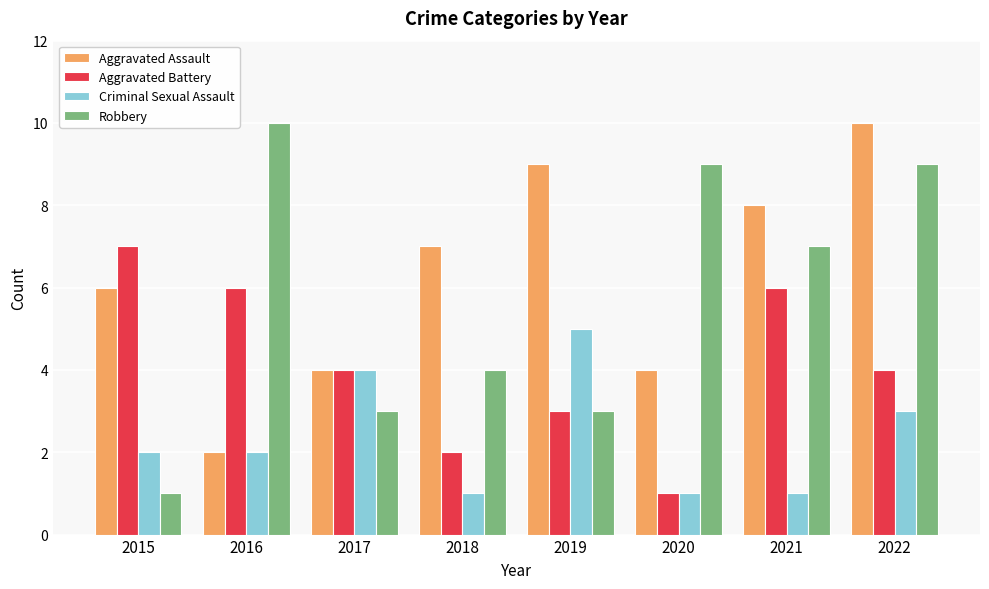

What is the difference between the maximum and second lowest values in the Robbery series?

7